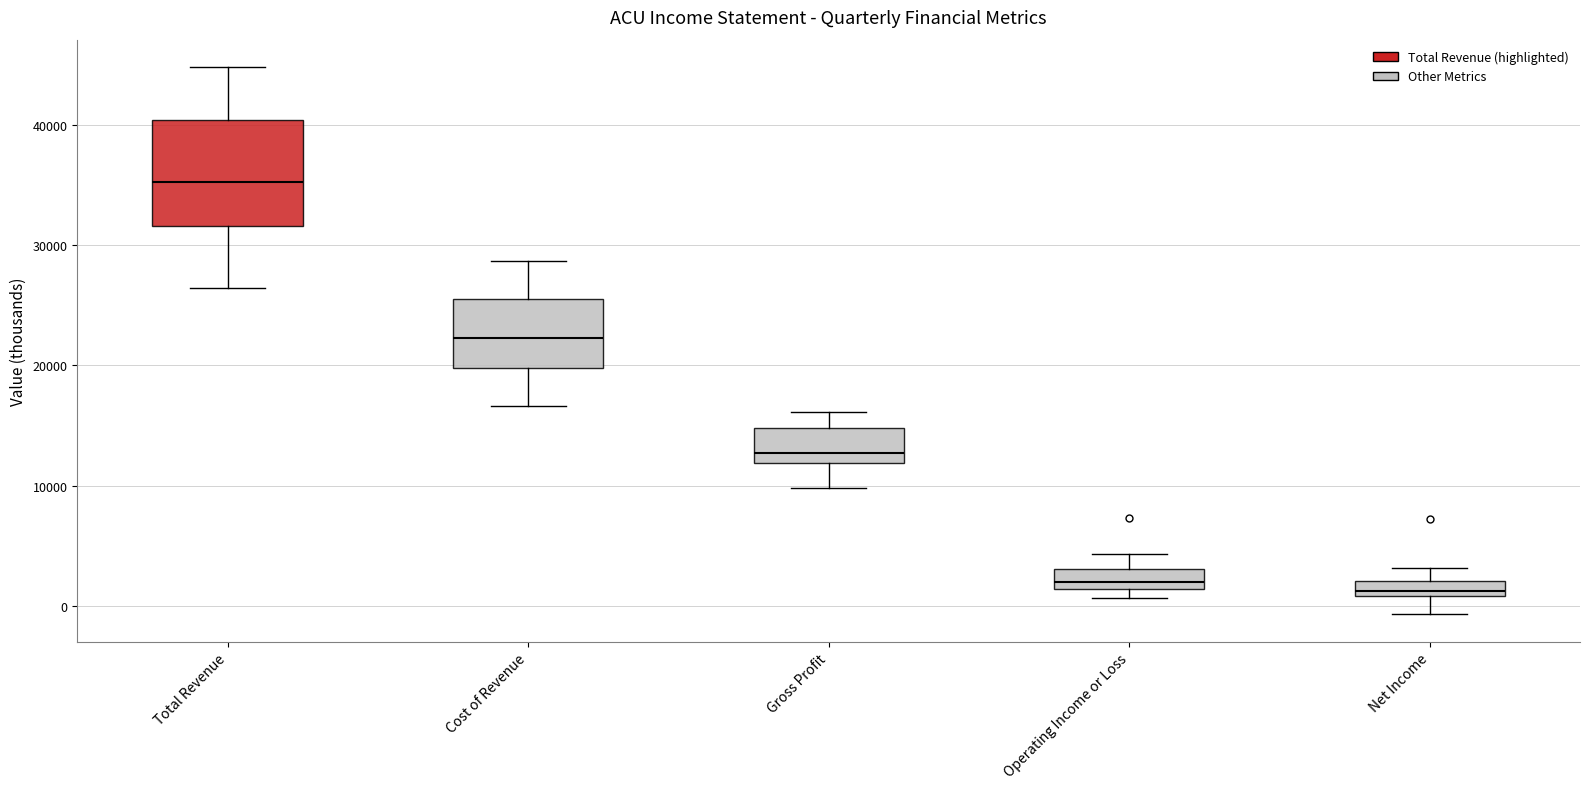

Comparing the boxes themselves (not the whiskers), which one is the tallest?

Total Revenue